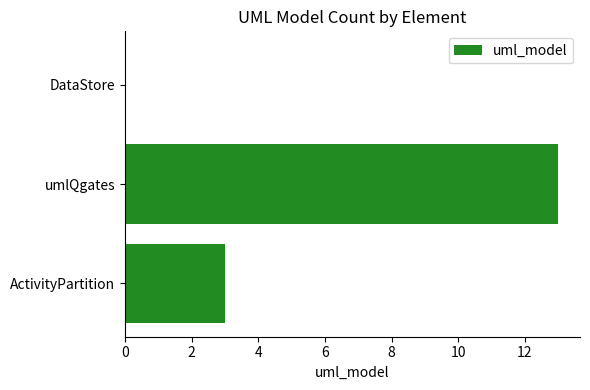

Which label corresponds to the largest value in the chart?

umlQgates